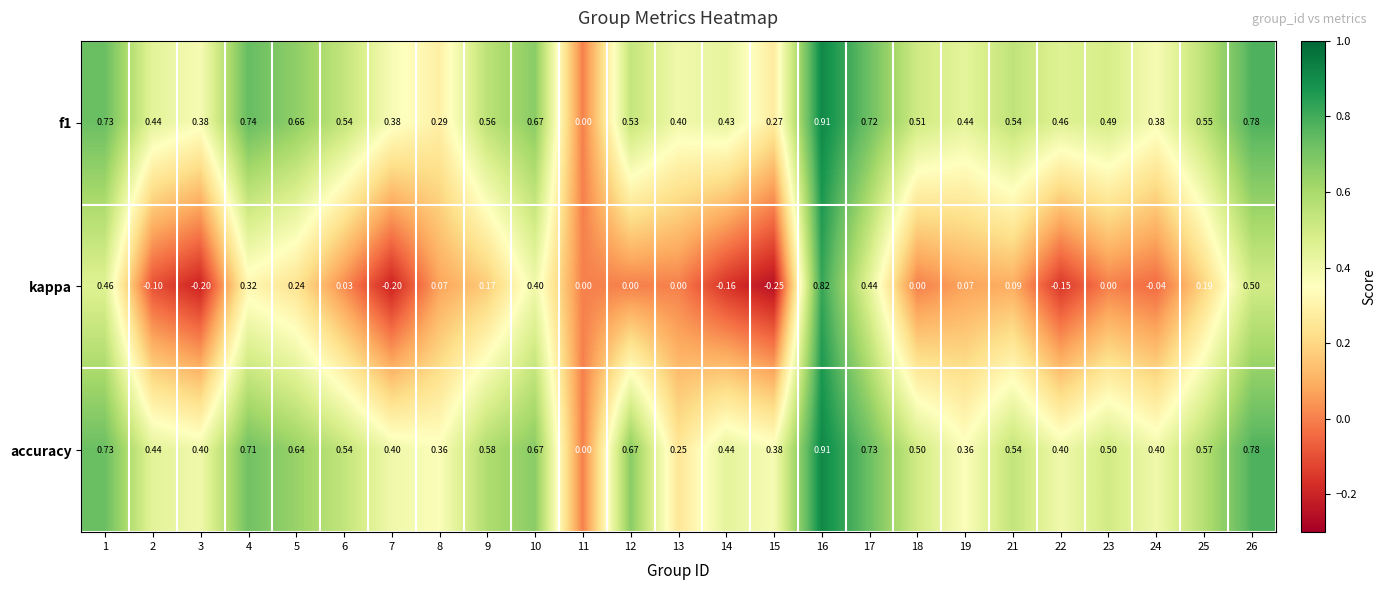

Between 14 and 26, which series saw the biggest shift?

kappa